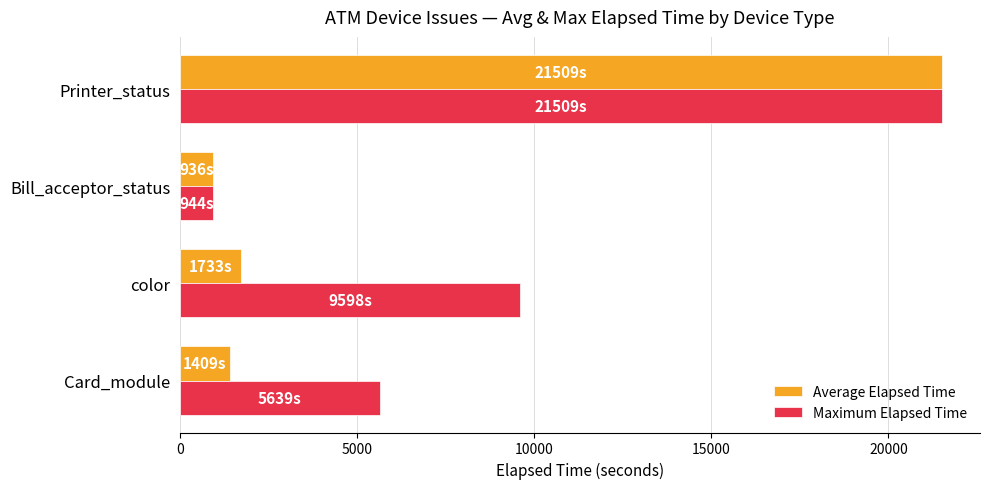

Is it true that Maximum Elapsed Time equals 34177.5 at Printer_status?

False